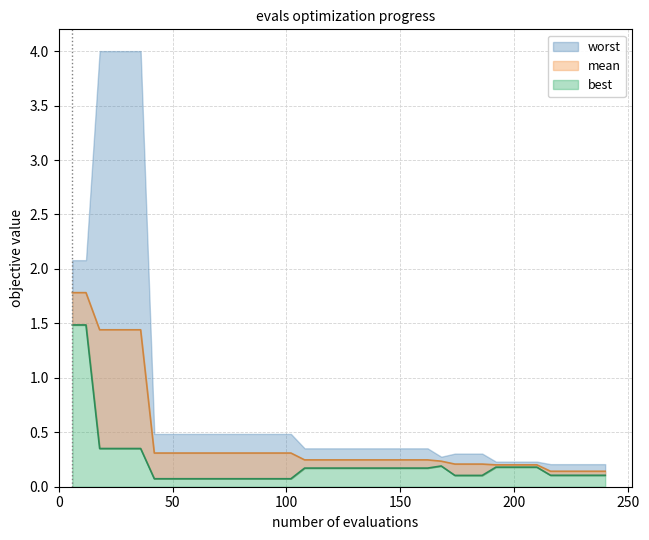

What is the sum of all mean values?

17.6